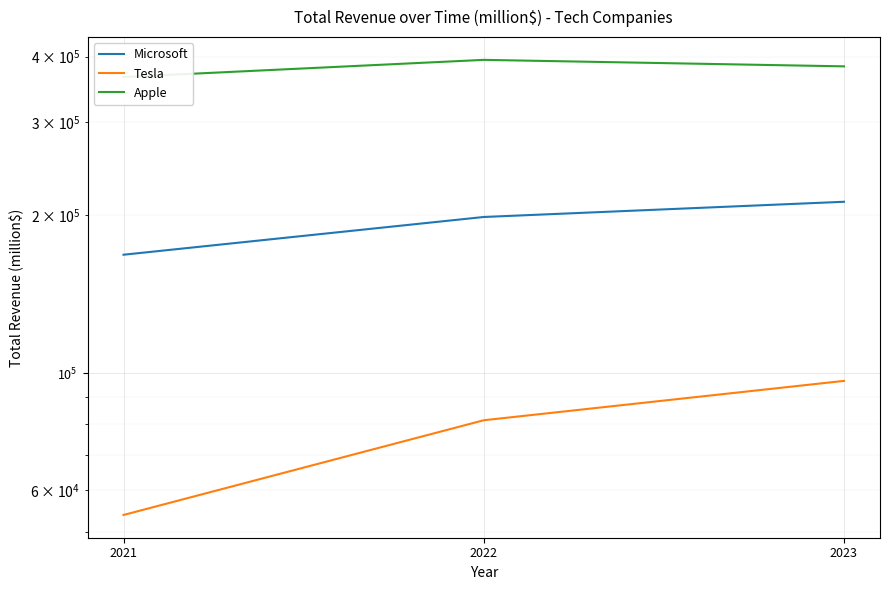

Count the number of data series in this chart.

3